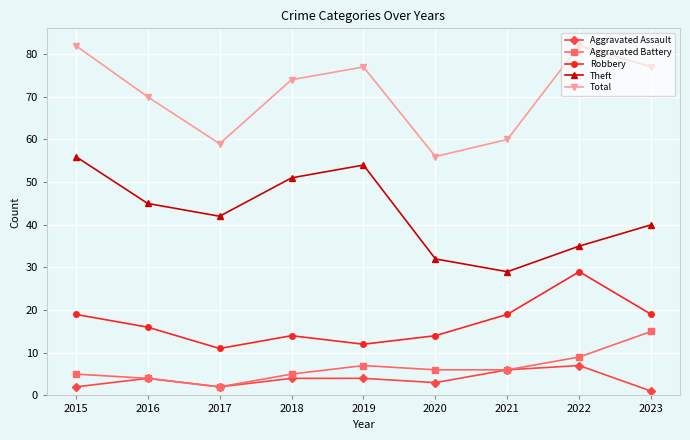

What are all the series names shown in the legend?

Aggravated Assault, Aggravated Battery, Robbery, Theft, Total